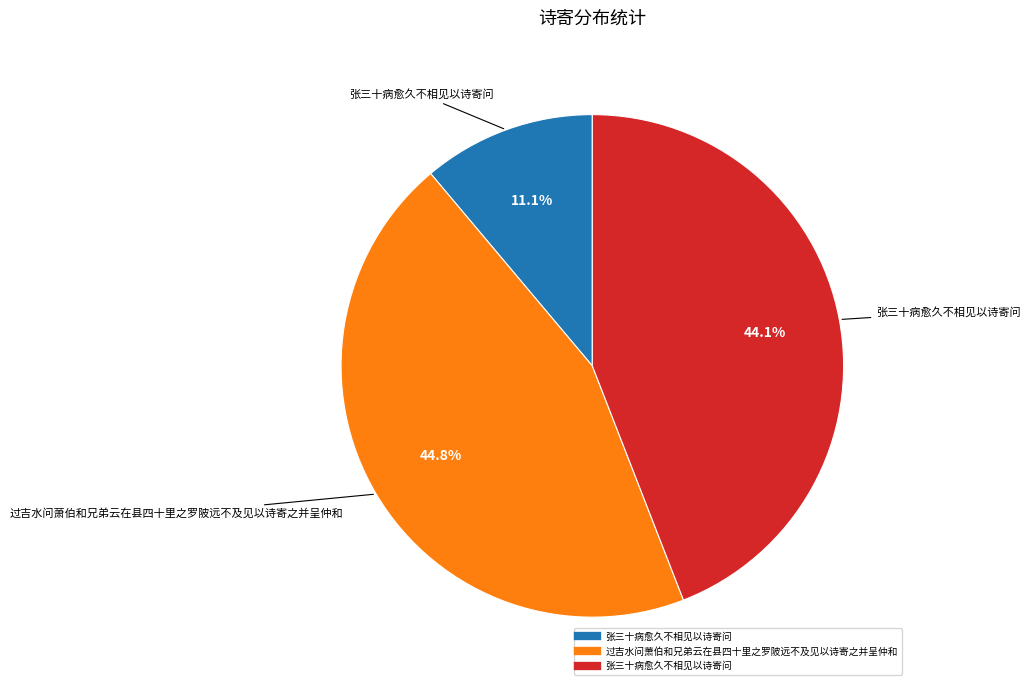

Is there any slice that represents more than half of the pie?

No